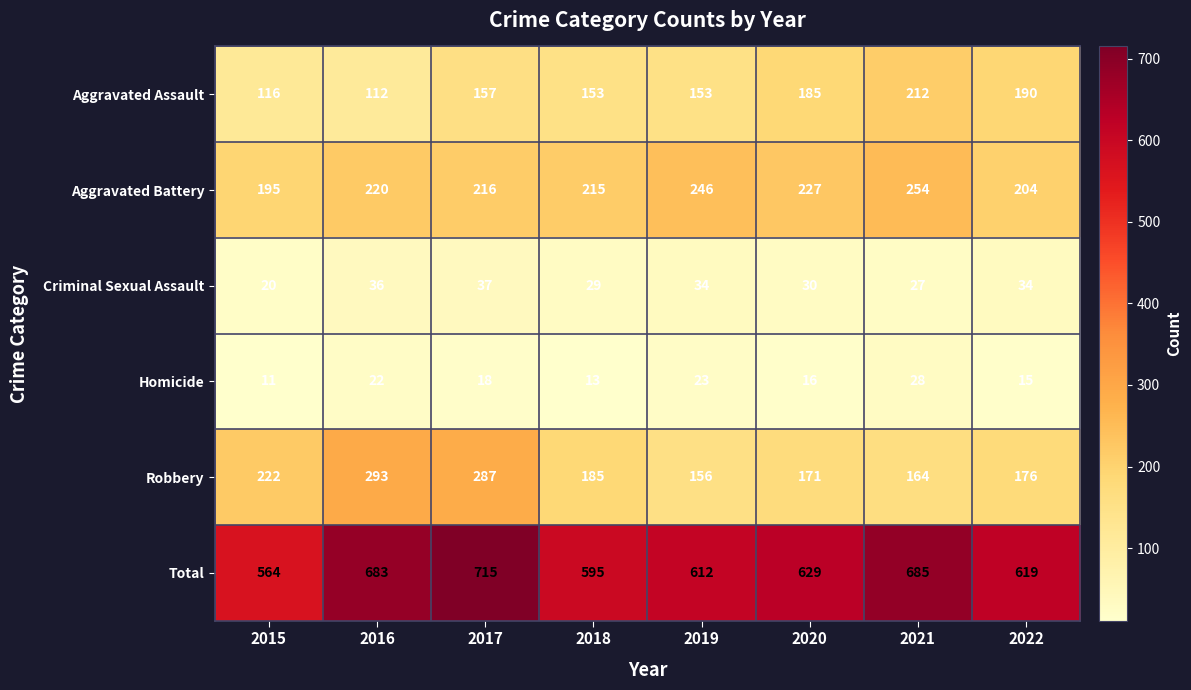

Rank the series at 2020 from highest to lowest value.

Total, Aggravated Battery, Aggravated Assault, Robbery, Criminal Sexual Assault, Homicide